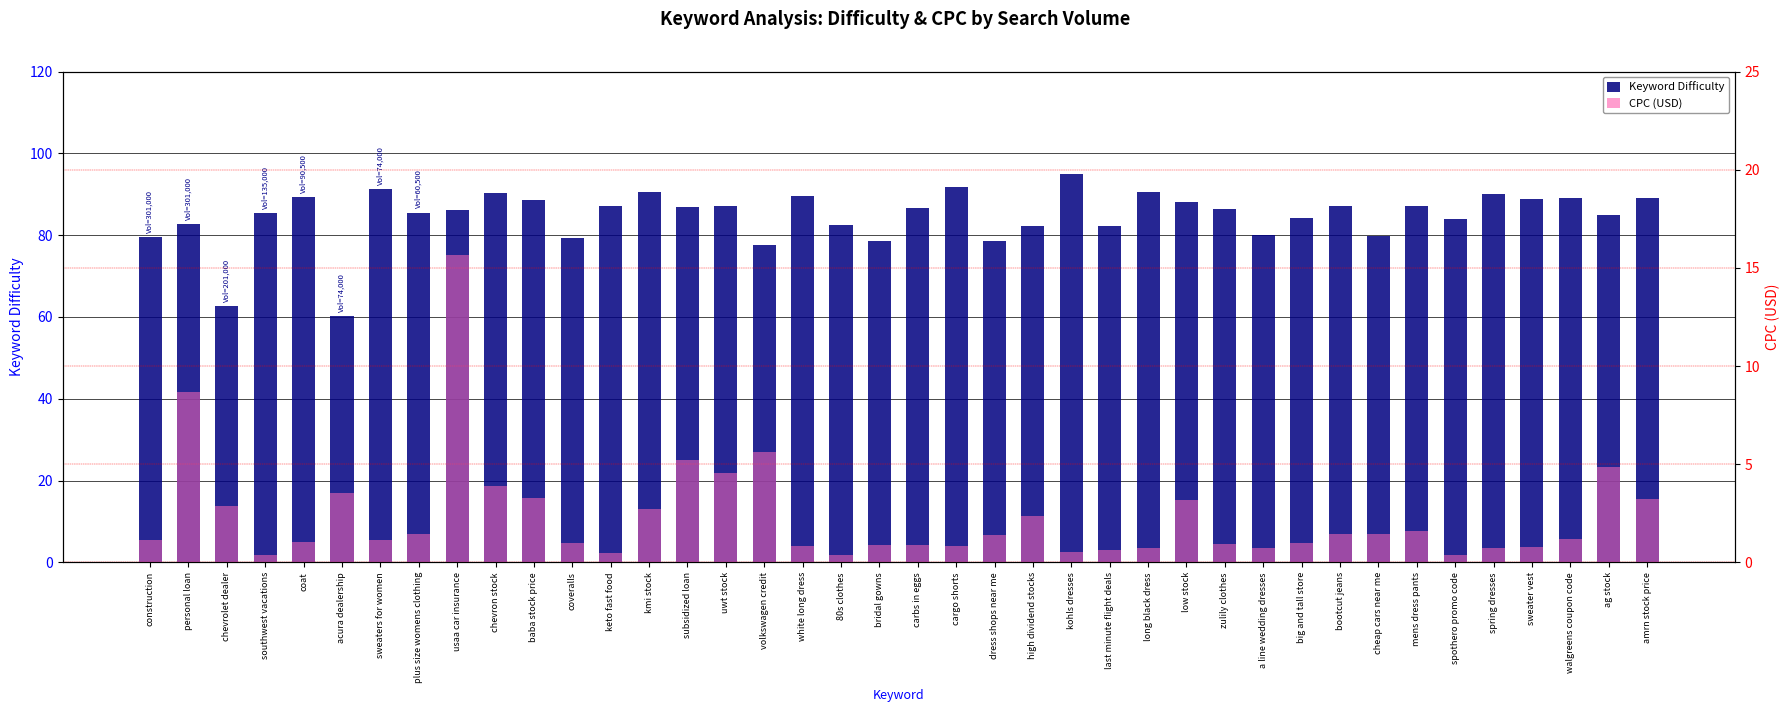

What is the smallest value displayed?

0.4